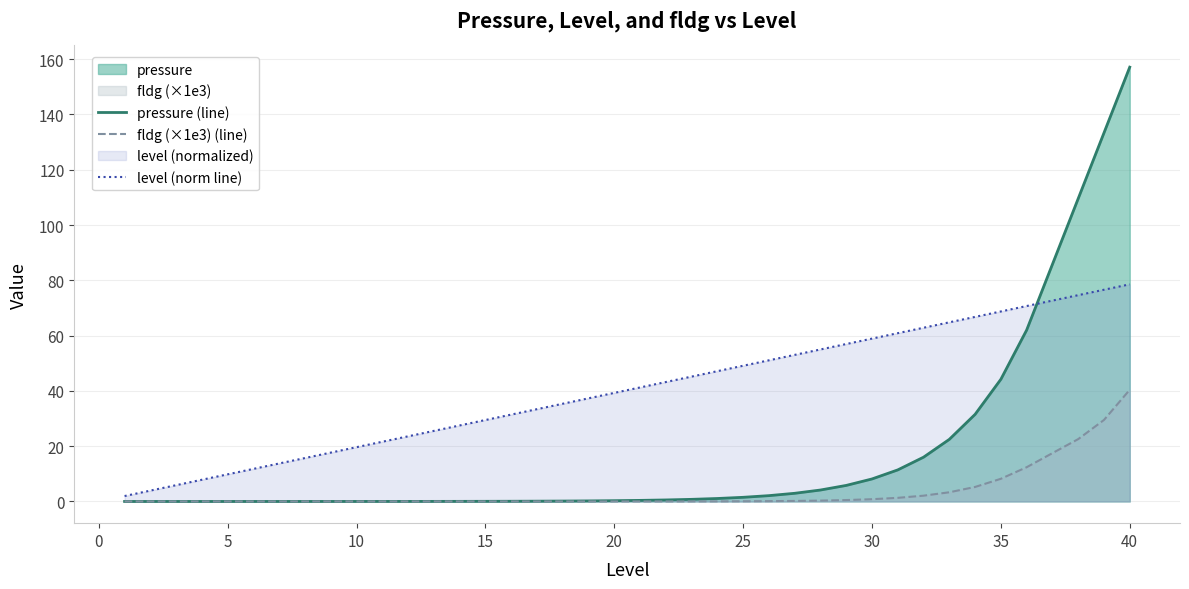

What is the total value across all series at 35?

121.1